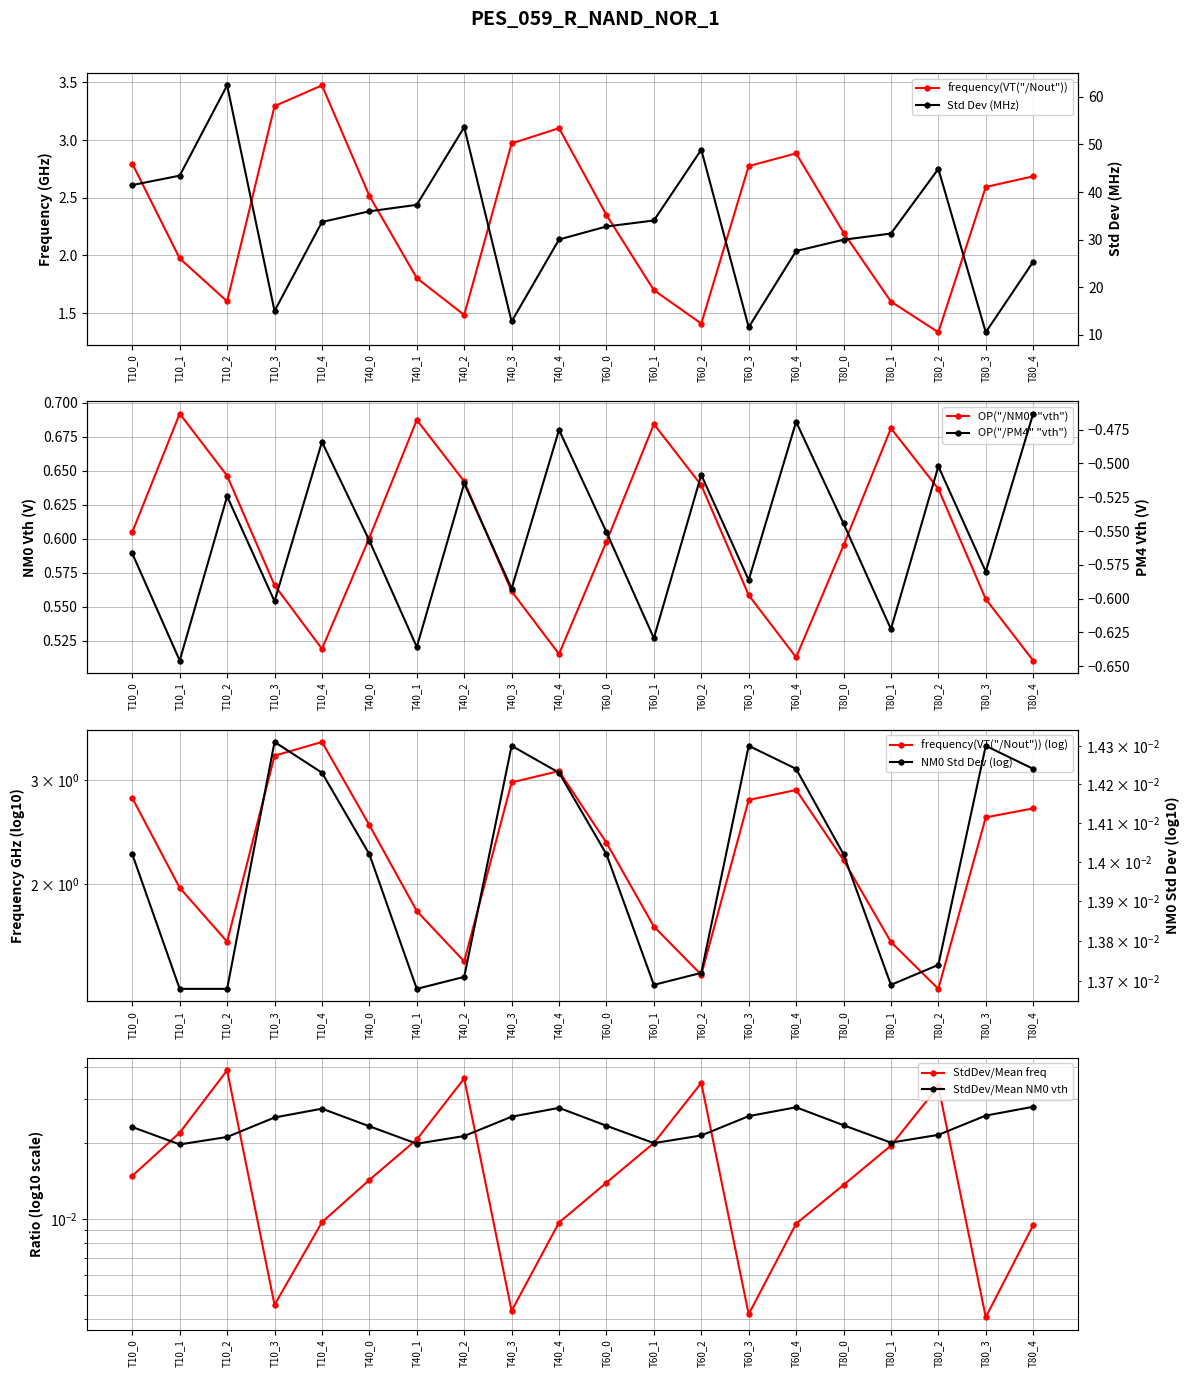

Reading right to left, extract all data points from this chart.

frequency_Nout: T80_4=2.7	T80_3=2.6	T80_2=1.3	T80_1=1.6	T80_0=2.2	T60_4=2.9	T60_3=2.8	T60_2=1.4	T60_1=1.7	T60_0=2.4	T40_4=3.1	T40_3=3.0	T40_2=1.5	T40_1=1.8	T40_0=2.5	T10_4=3.5	T10_3=3.3	T10_2=1.6	T10_1=2.0	T10_0=2.8
NM0_vth: T80_4=0.5	T80_3=0.6	T80_2=0.6	T80_1=0.7	T80_0=0.6	T60_4=0.5	T60_3=0.6	T60_2=0.6	T60_1=0.7	T60_0=0.6	T40_4=0.5	T40_3=0.6	T40_2=0.6	T40_1=0.7	T40_0=0.6	T10_4=0.5	T10_3=0.6	T10_2=0.6	T10_1=0.7	T10_0=0.6
PM4_vth: T80_4=-0.5	T80_3=-0.6	T80_2=-0.5	T80_1=-0.6	T80_0=-0.5	T60_4=-0.5	T60_3=-0.6	T60_2=-0.5	T60_1=-0.6	T60_0=-0.6	T40_4=-0.5	T40_3=-0.6	T40_2=-0.5	T40_1=-0.6	T40_0=-0.6	T10_4=-0.5	T10_3=-0.6	T10_2=-0.5	T10_1=-0.6	T10_0=-0.6
freq_StdDev: T80_4=25.4	T80_3=10.6	T80_2=44.9	T80_1=31.3	T80_0=30.0	T60_4=27.6	T60_3=11.6	T60_2=48.9	T60_1=34.0	T60_0=32.8	T40_4=30.0	T40_3=12.8	T40_2=53.6	T40_1=37.3	T40_0=36.0	T10_4=33.7	T10_3=15.0	T10_2=62.4	T10_1=43.5	T10_0=41.5
NM0_StdDev: T80_4=0.0	T80_3=0.0	T80_2=0.0	T80_1=0.0	T80_0=0.0	T60_4=0.0	T60_3=0.0	T60_2=0.0	T60_1=0.0	T60_0=0.0	T40_4=0.0	T40_3=0.0	T40_2=0.0	T40_1=0.0	T40_0=0.0	T10_4=0.0	T10_3=0.0	T10_2=0.0	T10_1=0.0	T10_0=0.0